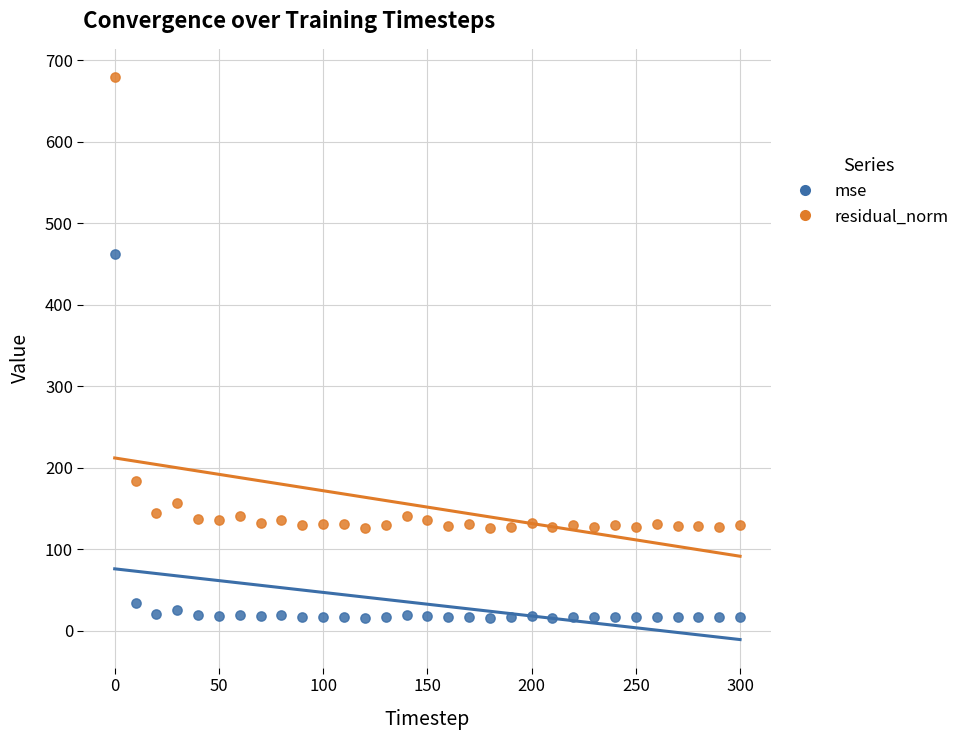

Which series contains the lowest Y value?

mse